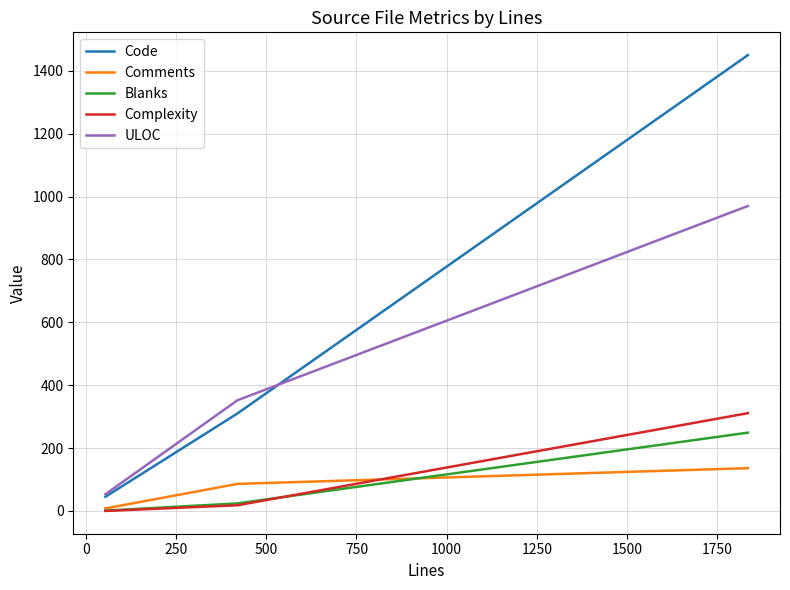

Which series has the widest spread of values?

Code